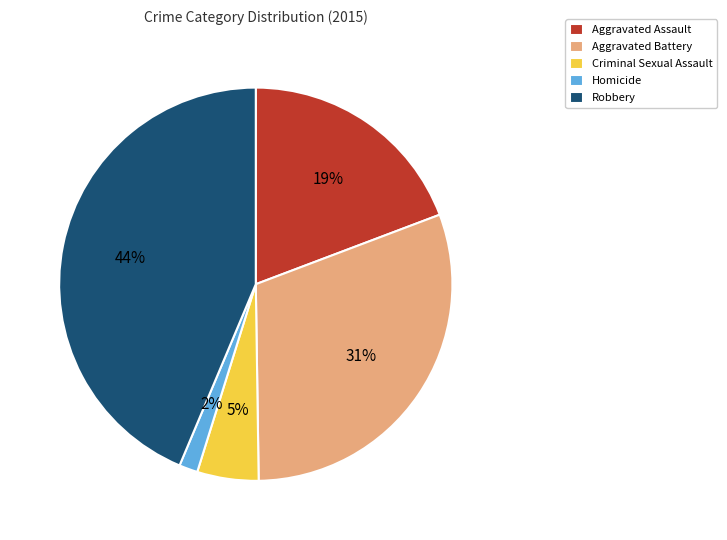

Rank the categories by value from highest to lowest.

Robbery, Aggravated Battery, Aggravated Assault, Criminal Sexual Assault, Homicide